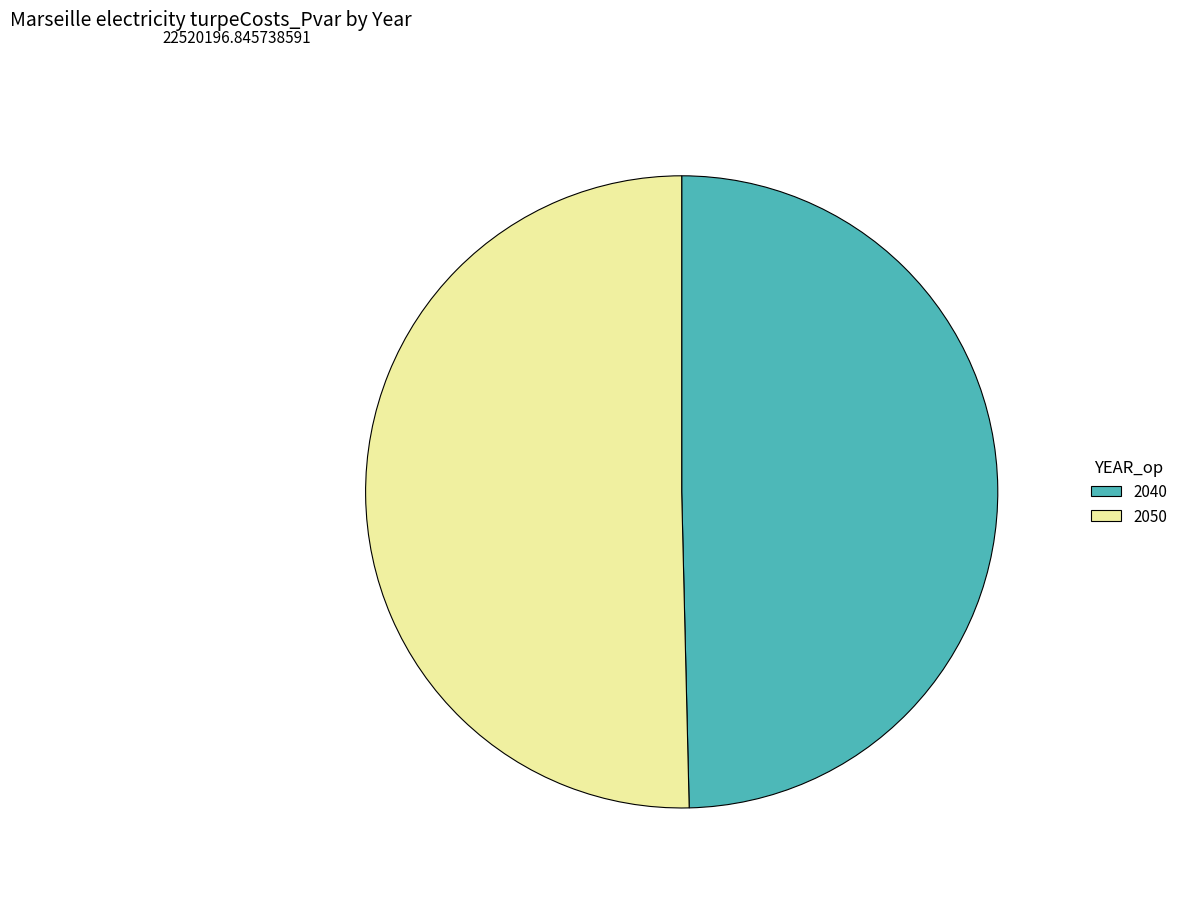

How many segments does this pie chart have?

2